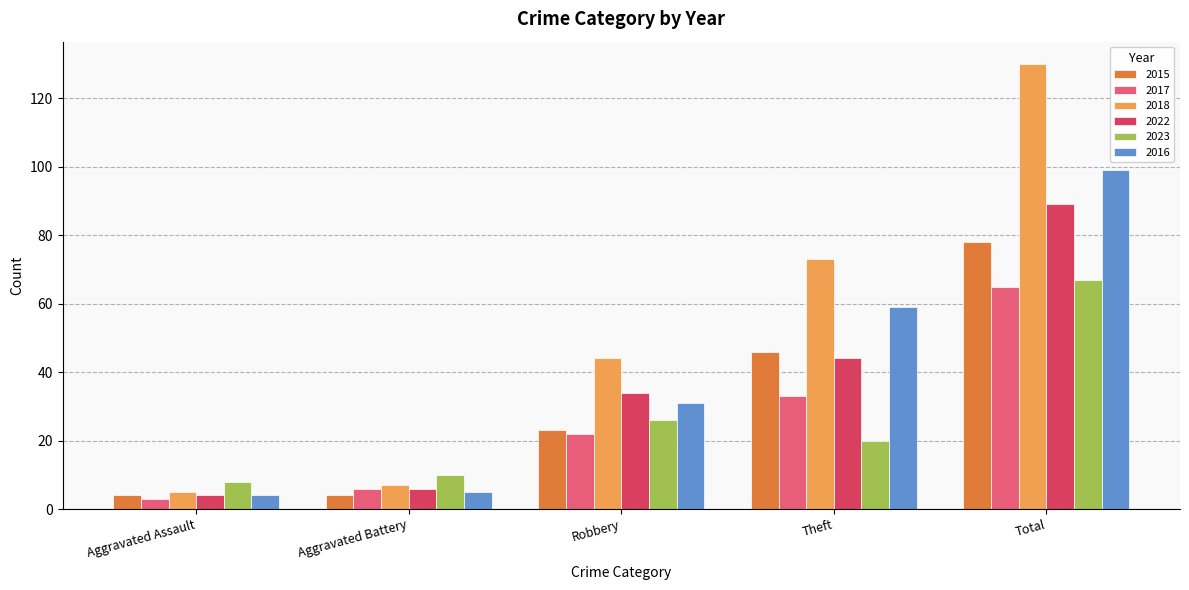

The value of 2017 at Total is 94. True or false?

False